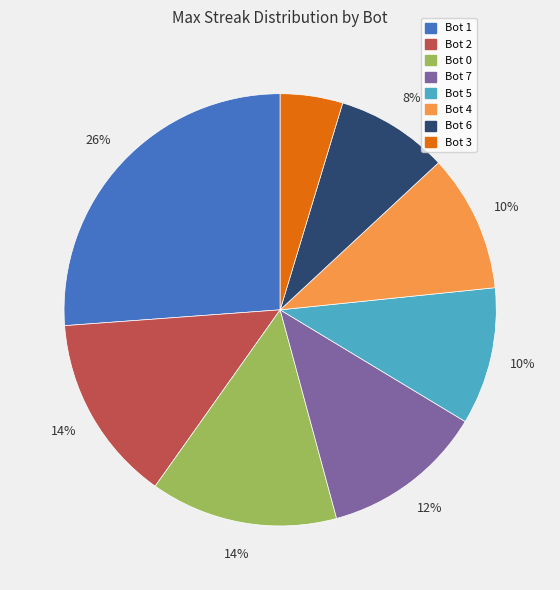

Count the number of slices in the pie.

8